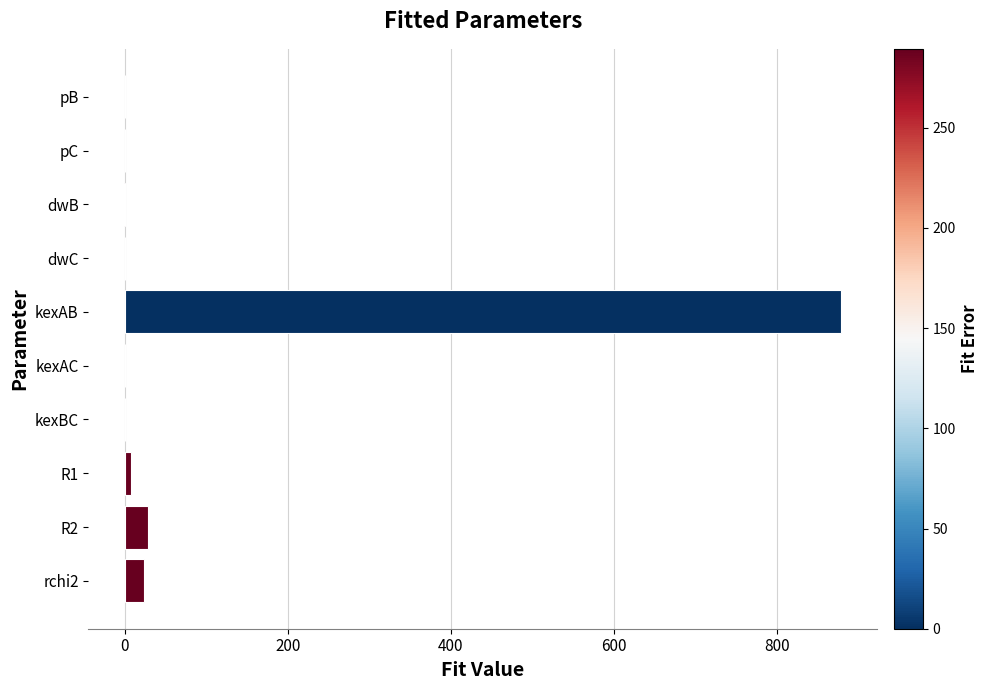

The value at rchi2 is 23.3. True or false?

True